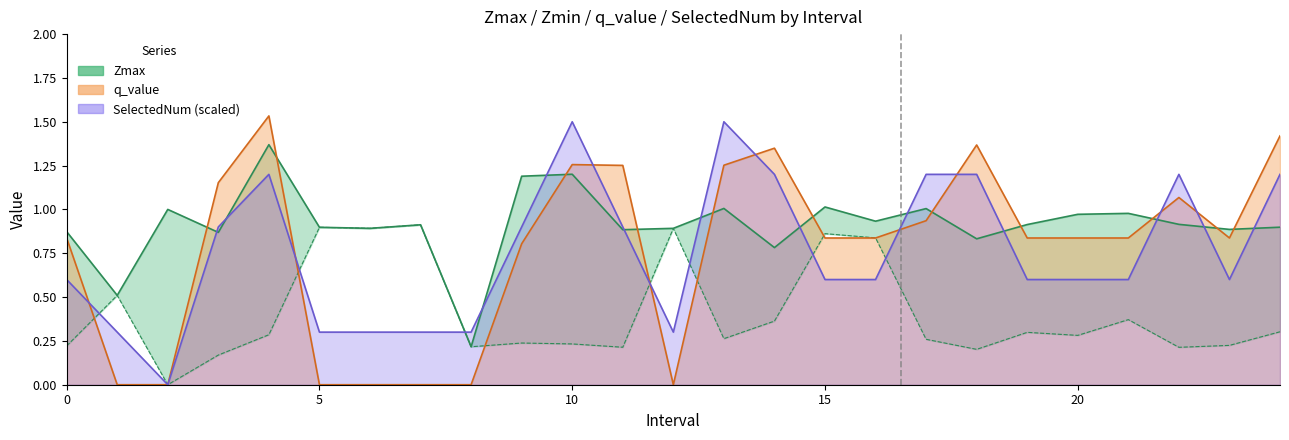

What is the difference between the maximum and minimum values in the SelectedNum series?

1.5